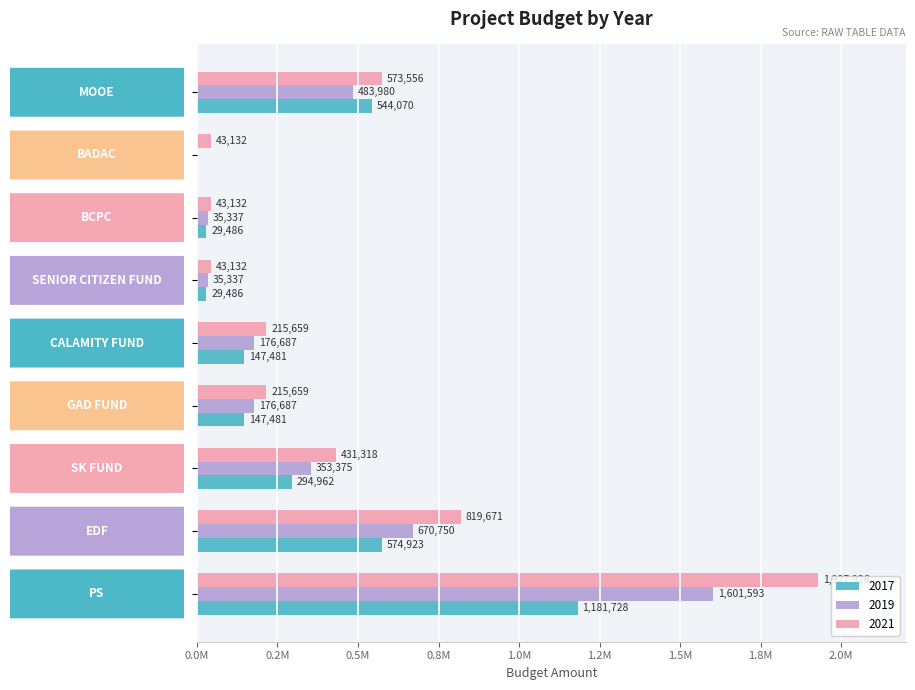

What are all the series names shown in the legend?

2017, 2019, 2021